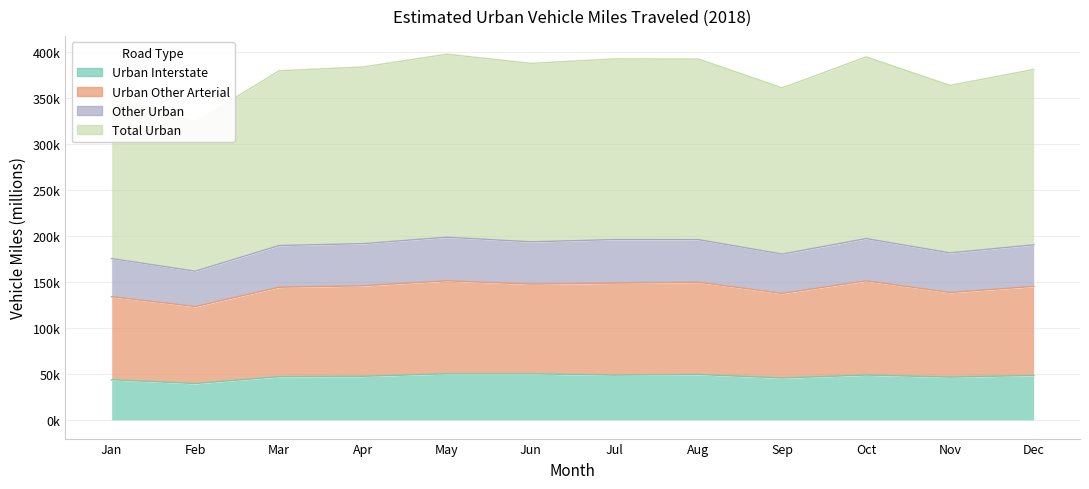

What is the average value of the Urban Interstate series?

47423